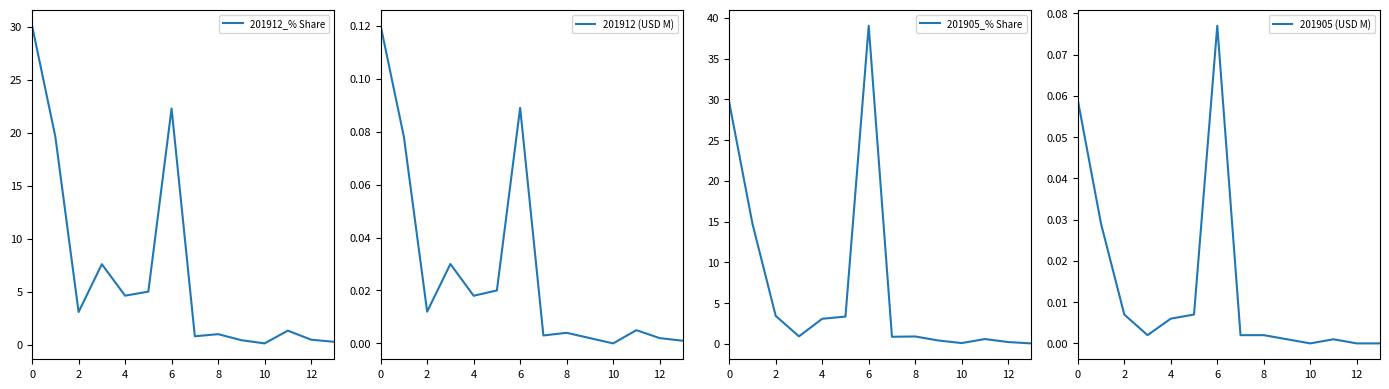

How many series are shown in this chart?

4